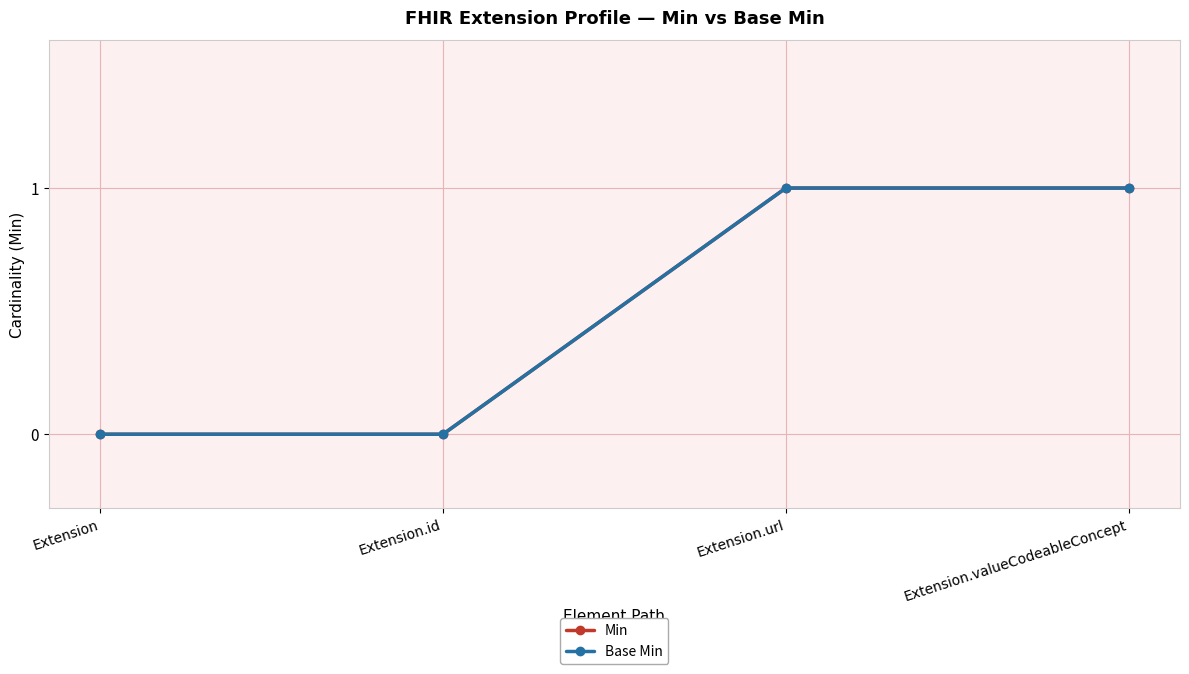

Which has a higher value, Extension.url or Extension.valueCodeableConcept?

Extension.url